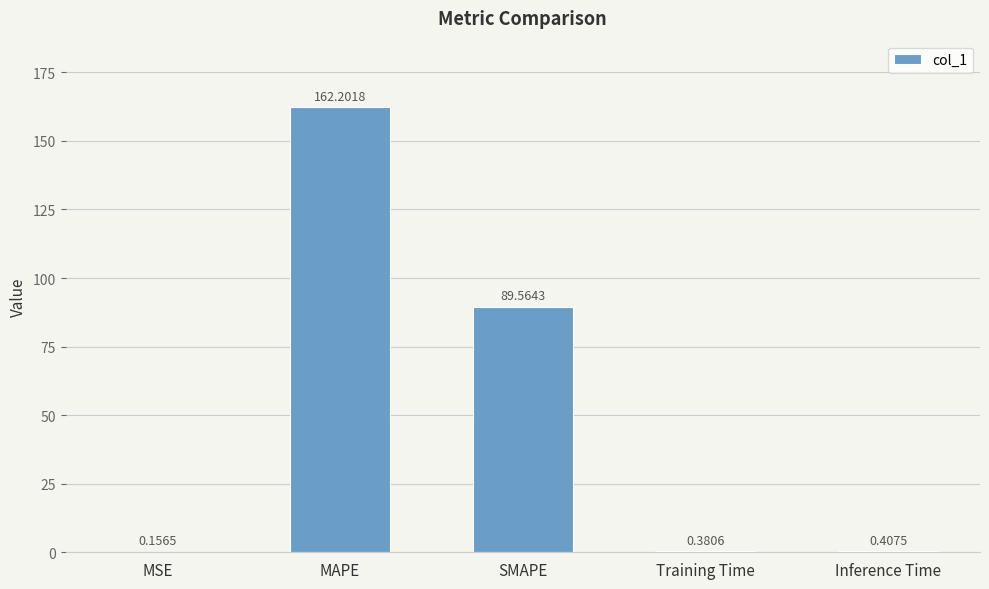

What is the change in value from MSE to Inference Time?

+0.3